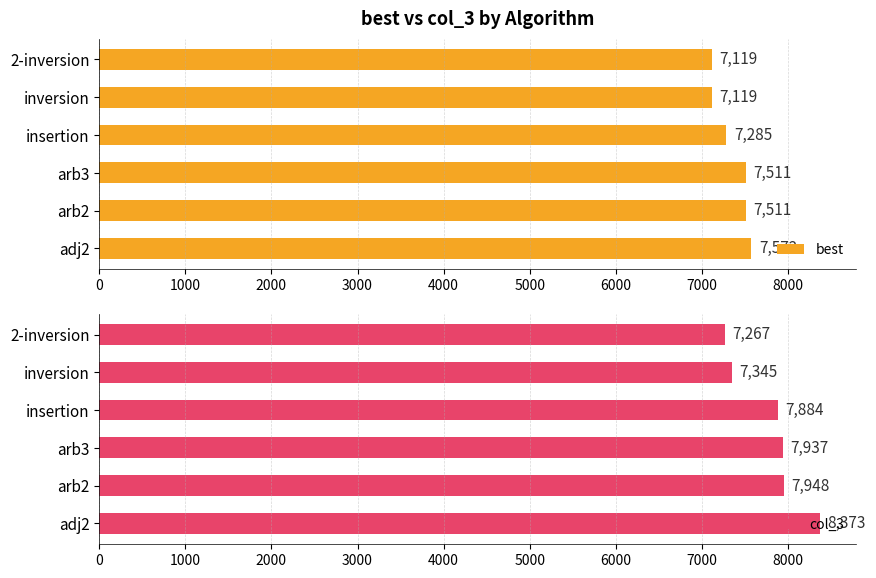

Reading left to right, transcribe all the data shown in this chart.

best: 7572	7511	7511	7285	7119	7119
col_3: 8373	7948	7937	7884	7345	7267